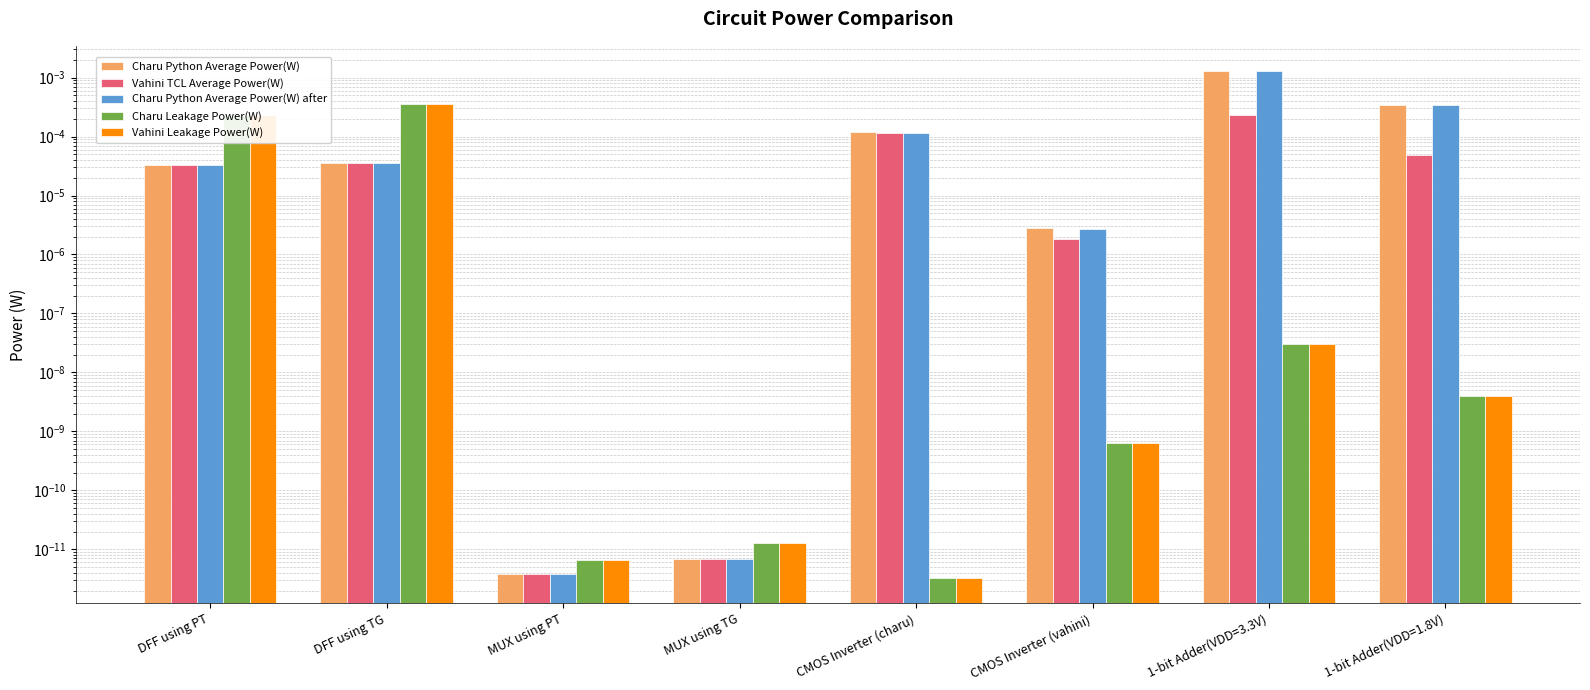

What is the label of the 7th bar from the right?

DFF using TG